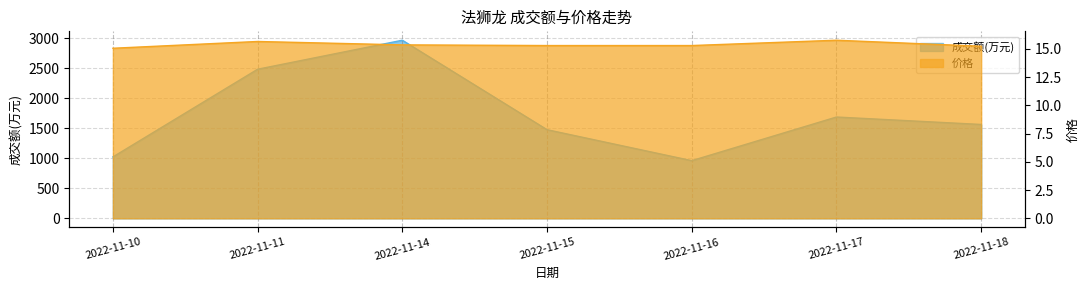

Which category has the lowest value in the 成交额(万元) series?

2022-11-16